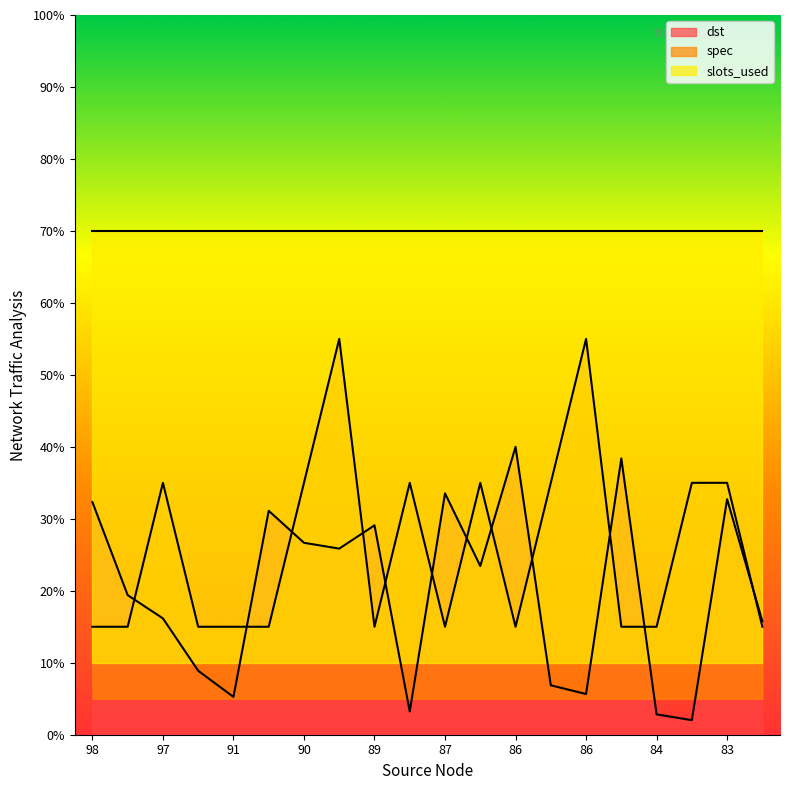

Reading right to left, list all the values displayed in this chart.

dst: 15.8	32.7	2.0	2.8	38.4	5.7	6.9	40.0	23.4	33.5	3.2	29.1	25.9	26.7	31.1	5.3	8.9	16.2	19.4	32.3
spec: 15.0	35.0	35.0	15.0	15.0	55.0	35.0	15.0	35.0	15.0	35.0	15.0	55.0	35.0	15.0	15.0	15.0	35.0	15.0	15.0